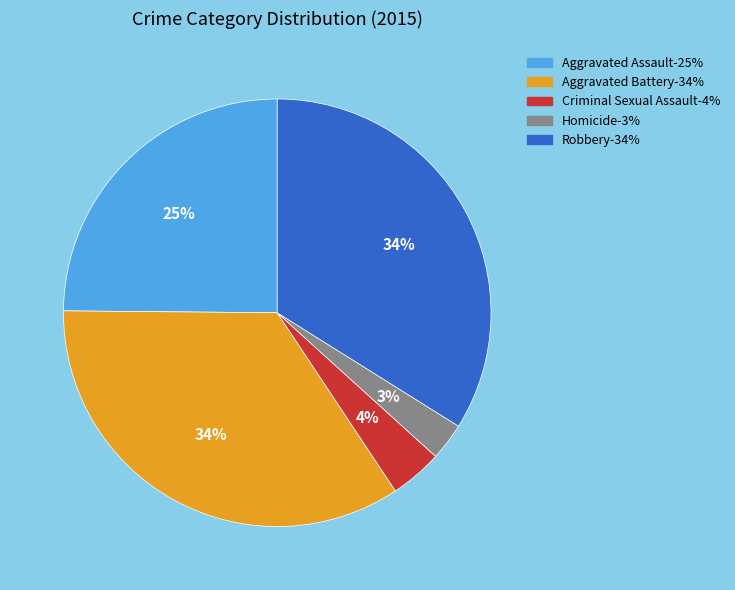

How many segments does this pie chart have?

5